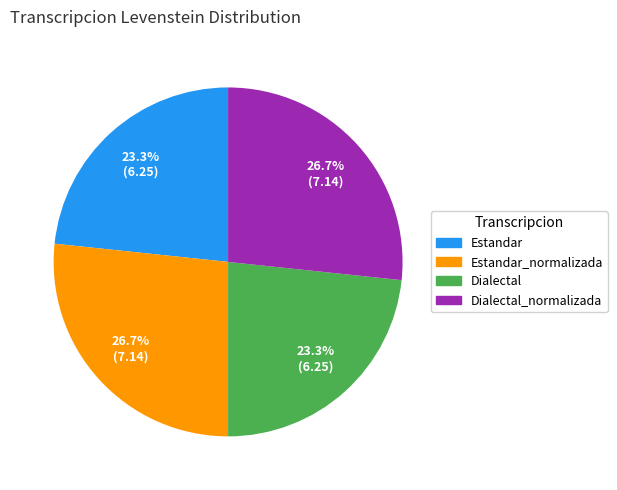

Does any single category account for the majority?

No